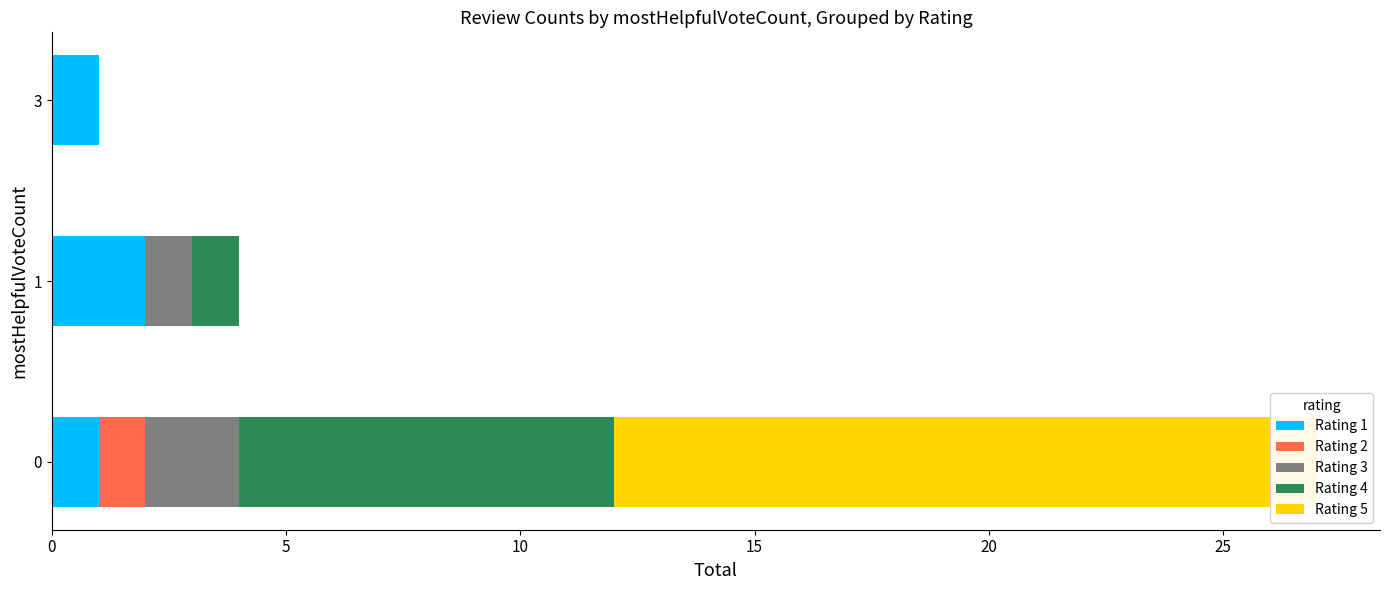

Does the chart contain any negative values?

No